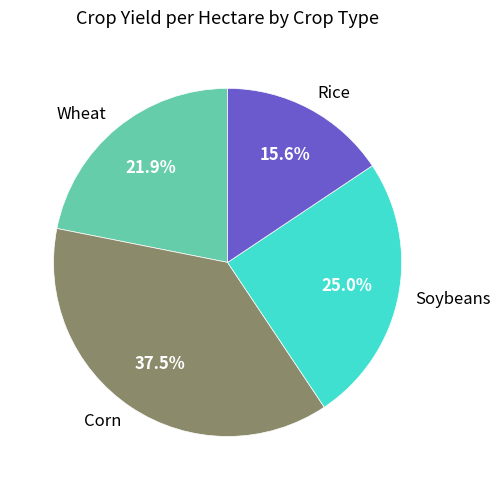

Combined, do Corn and Rice account for over 50%?

Yes